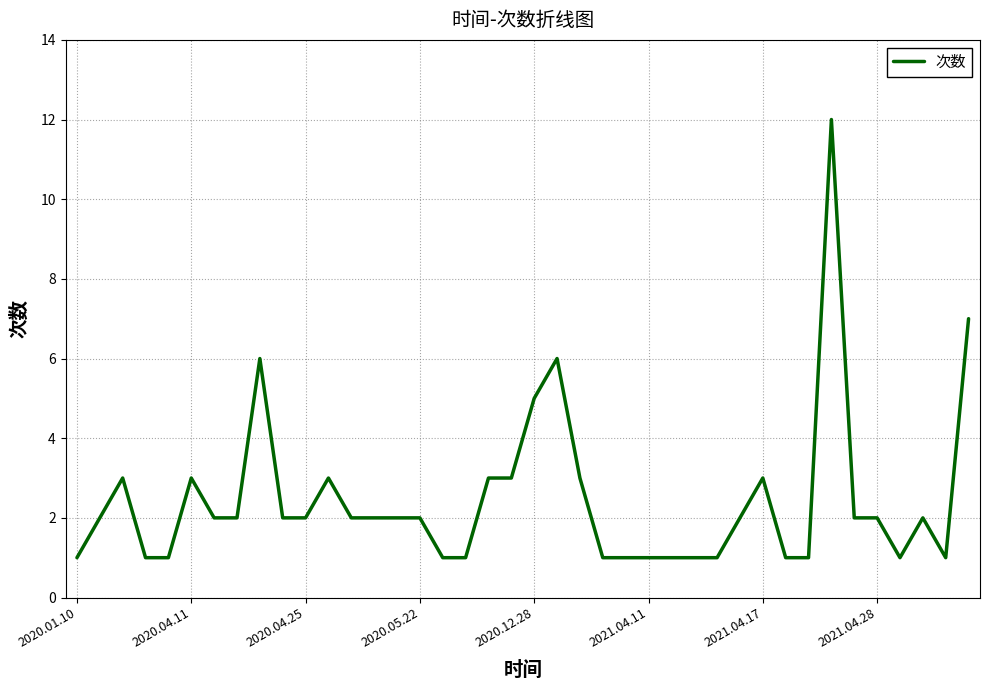

What is the difference between the maximum and minimum values?

11